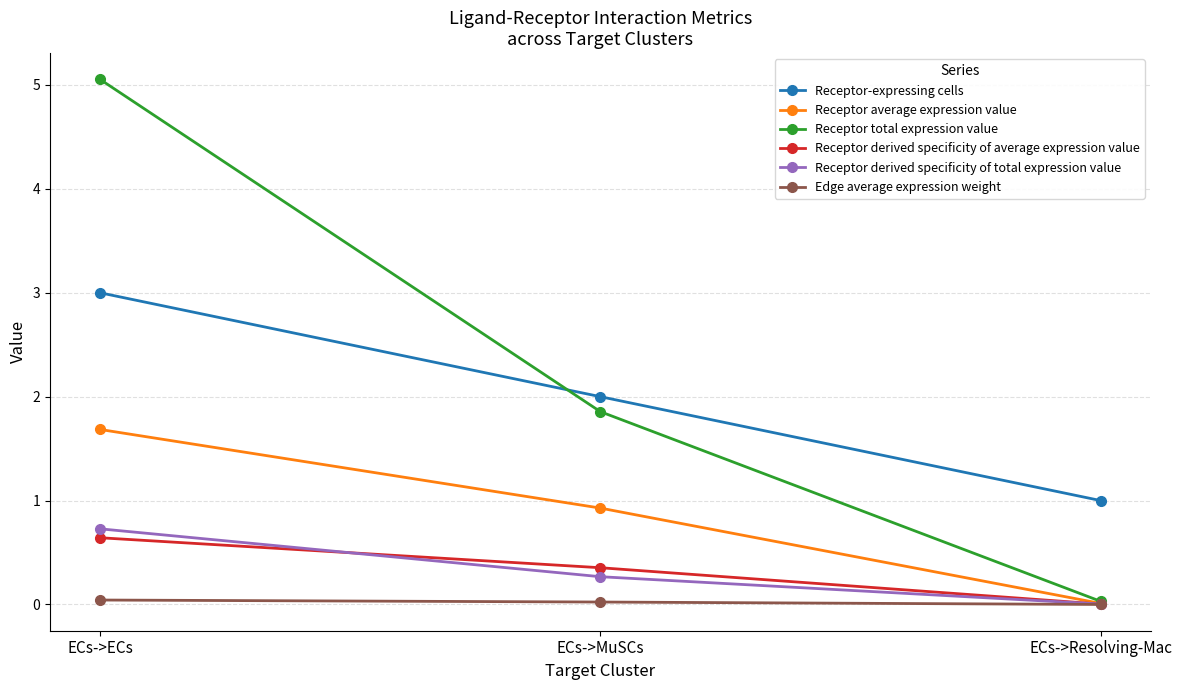

What is the label of the 3rd point from the right?

ECs->ECs